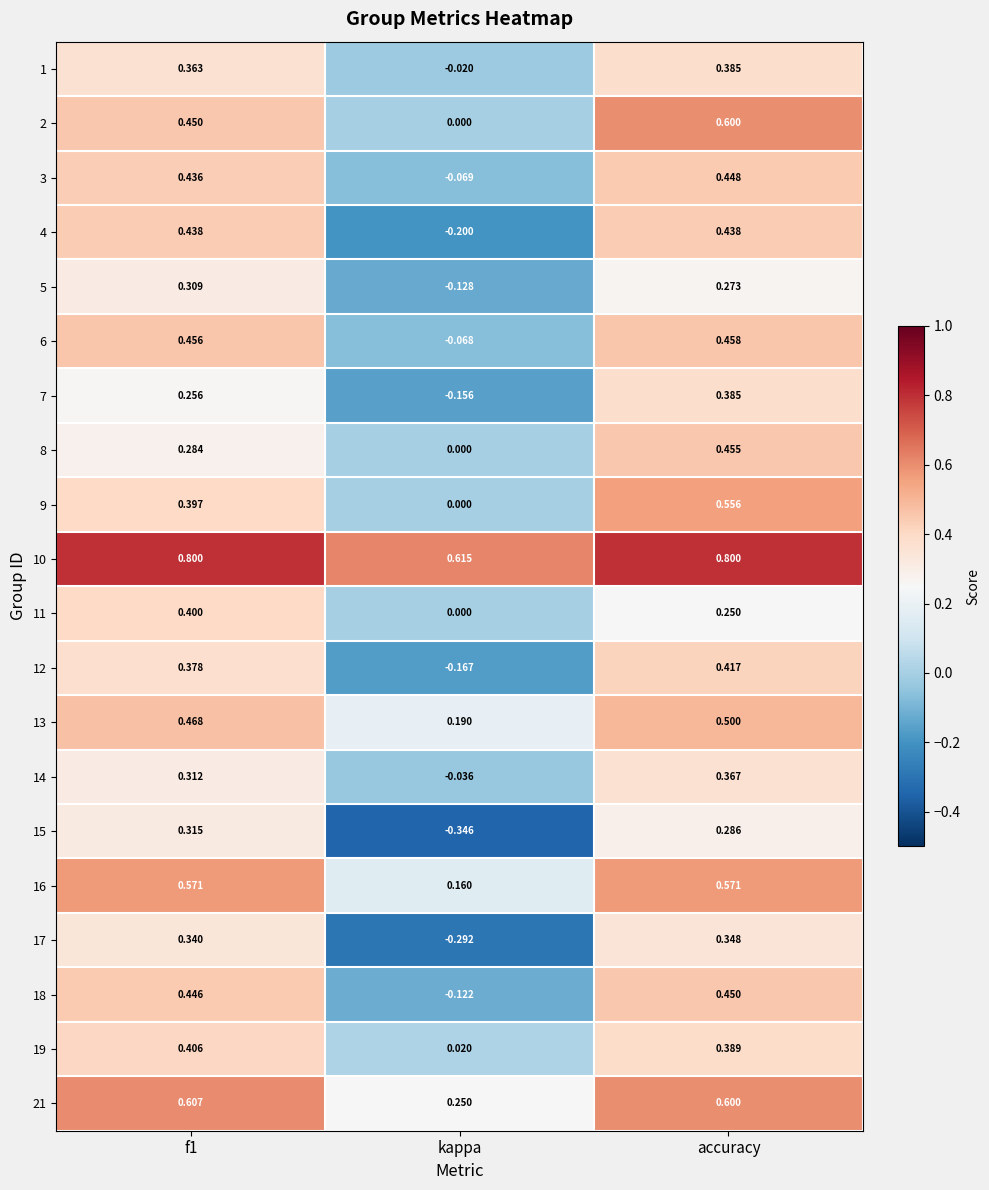

What is the spread (max minus min) of values at f1?

0.5